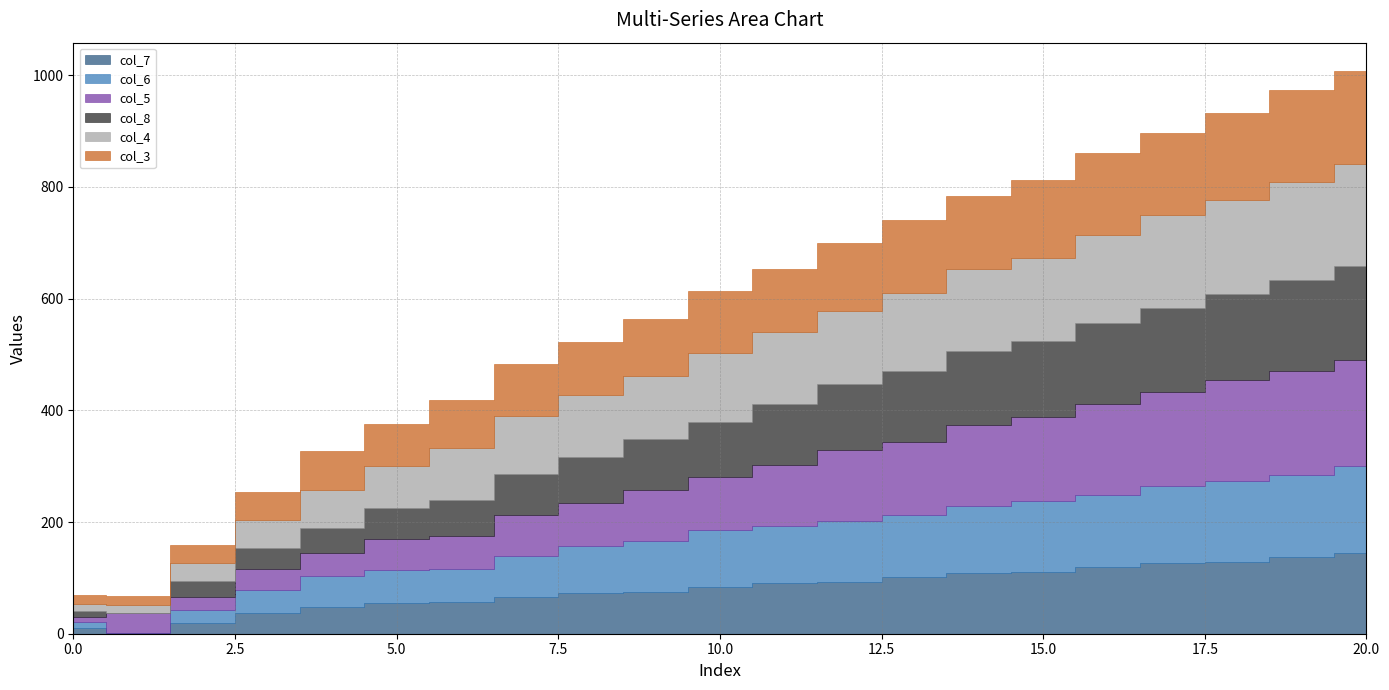

What is the difference between the maximum and minimum values in the col_3 series?

151